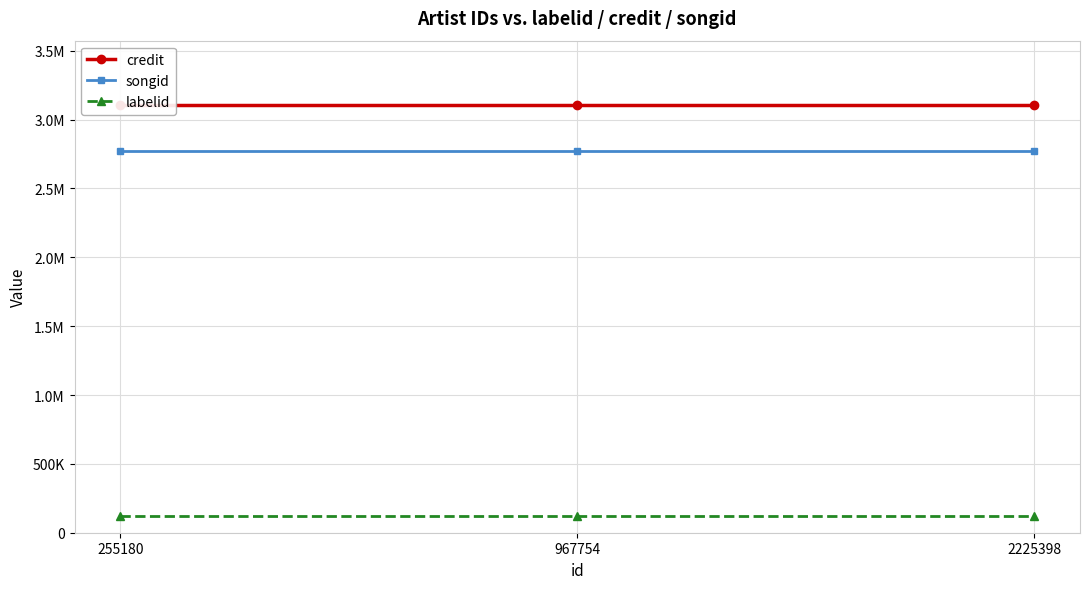

Which category has the highest value in the credit series?

255180